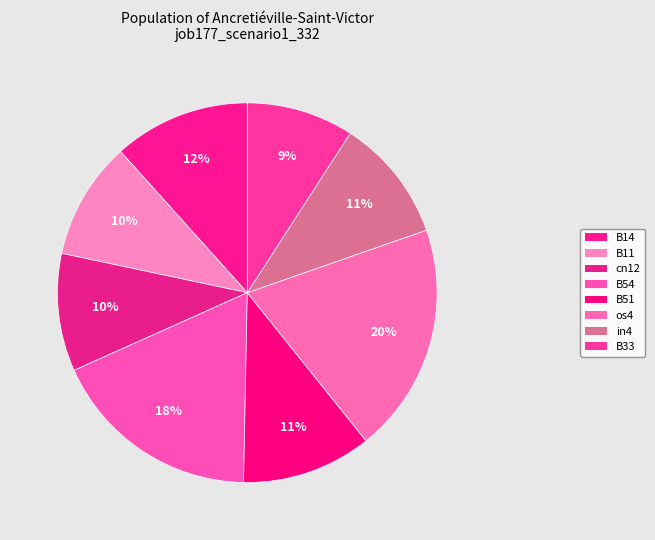

Count the number of slices in the pie.

8